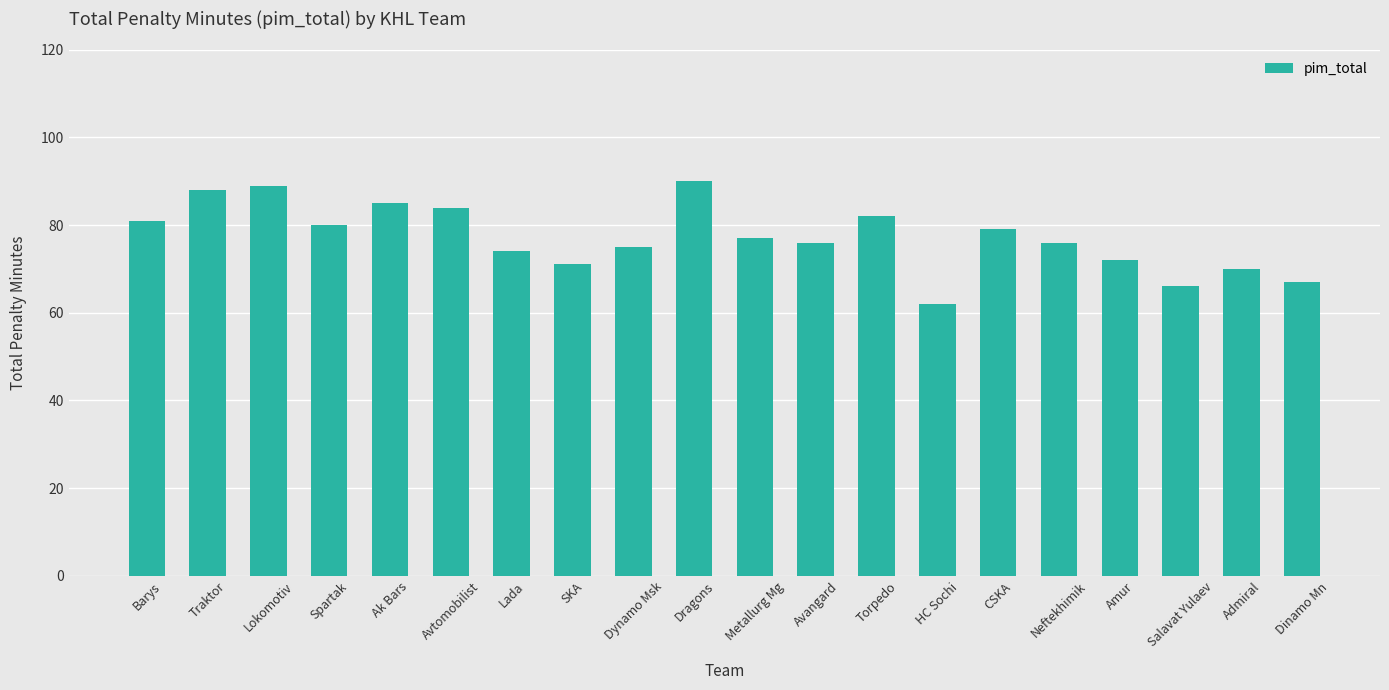

True or false: the data shows 75 at Dynamo Msk.

True